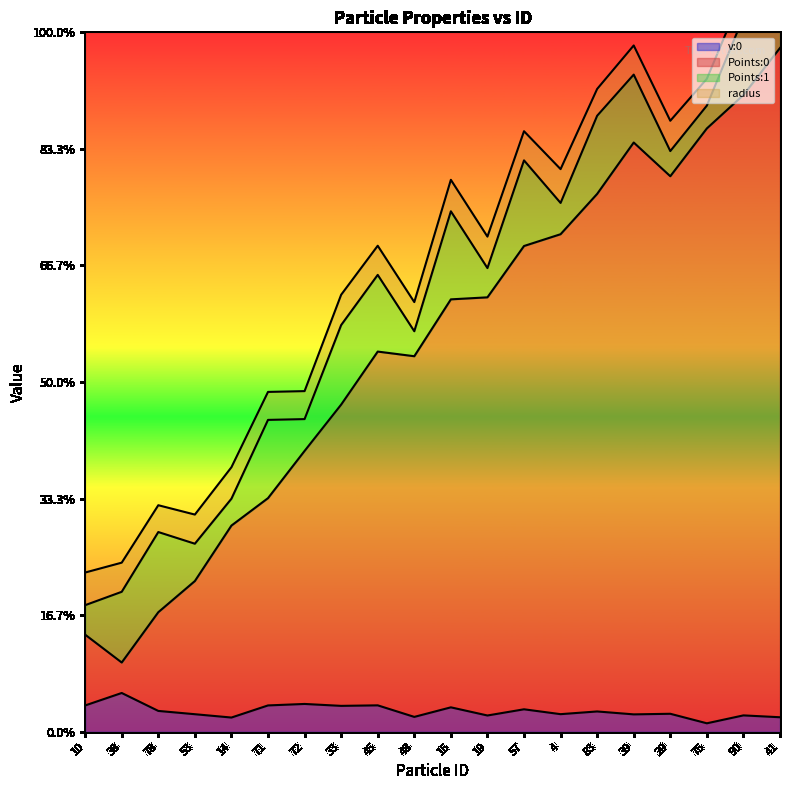

Which label corresponds to the largest value in the chart?

41